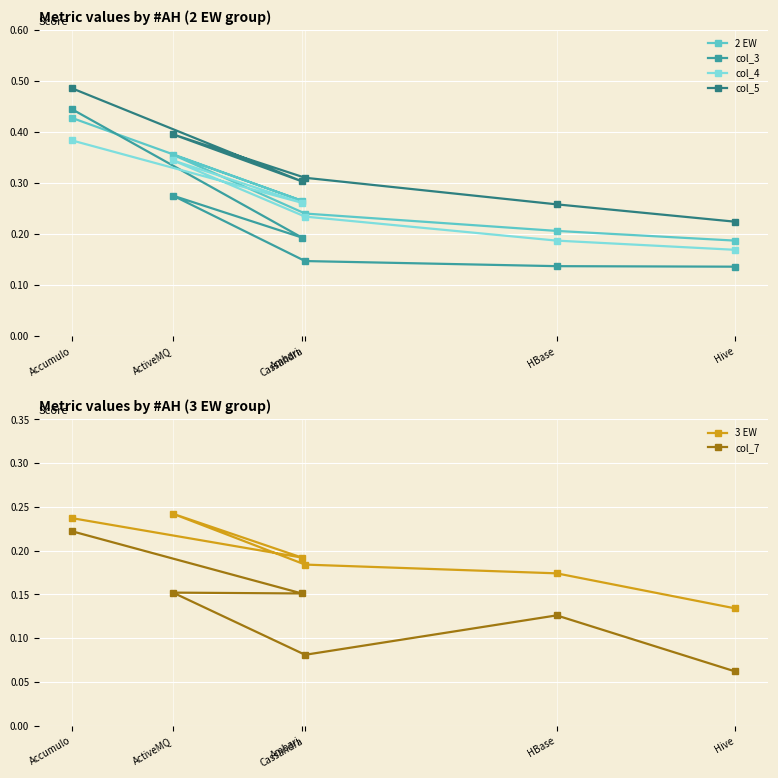

Reading left to right, transcribe all the data shown in this chart.

2 EW: Accumulo=0.4	Ambari=0.3	ActiveMQ=0.4	Cassandra=0.2	HBase=0.2	Hive=0.2
col_3: Accumulo=0.4	Ambari=0.2	ActiveMQ=0.3	Cassandra=0.1	HBase=0.1	Hive=0.1
col_4: Accumulo=0.4	Ambari=0.3	ActiveMQ=0.3	Cassandra=0.2	HBase=0.2	Hive=0.2
col_5: Accumulo=0.5	Ambari=0.3	ActiveMQ=0.4	Cassandra=0.3	HBase=0.3	Hive=0.2
3 EW: Accumulo=0.2	Ambari=0.2	ActiveMQ=0.2	Cassandra=0.2	HBase=0.2	Hive=0.1
col_7: Accumulo=0.2	Ambari=0.2	ActiveMQ=0.2	Cassandra=0.1	HBase=0.1	Hive=0.1